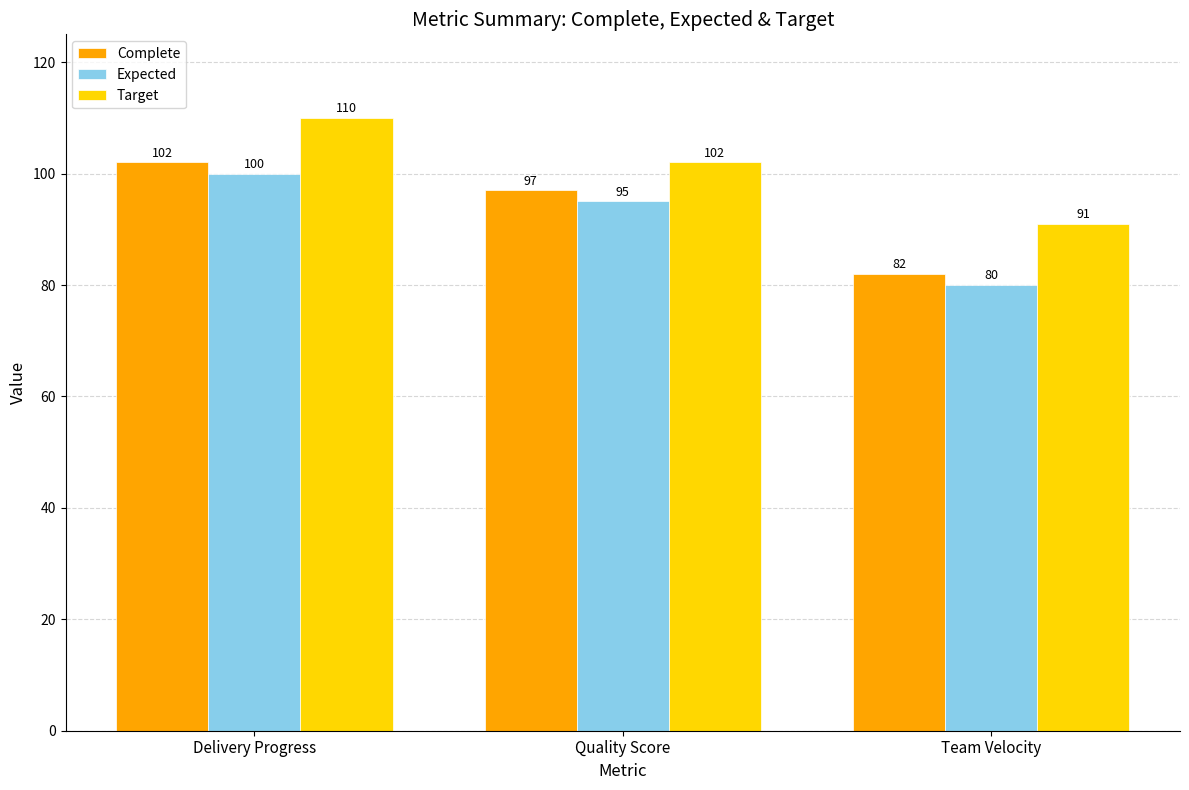

List the labels in order of Target value, largest first.

Delivery Progress, Quality Score, Team Velocity